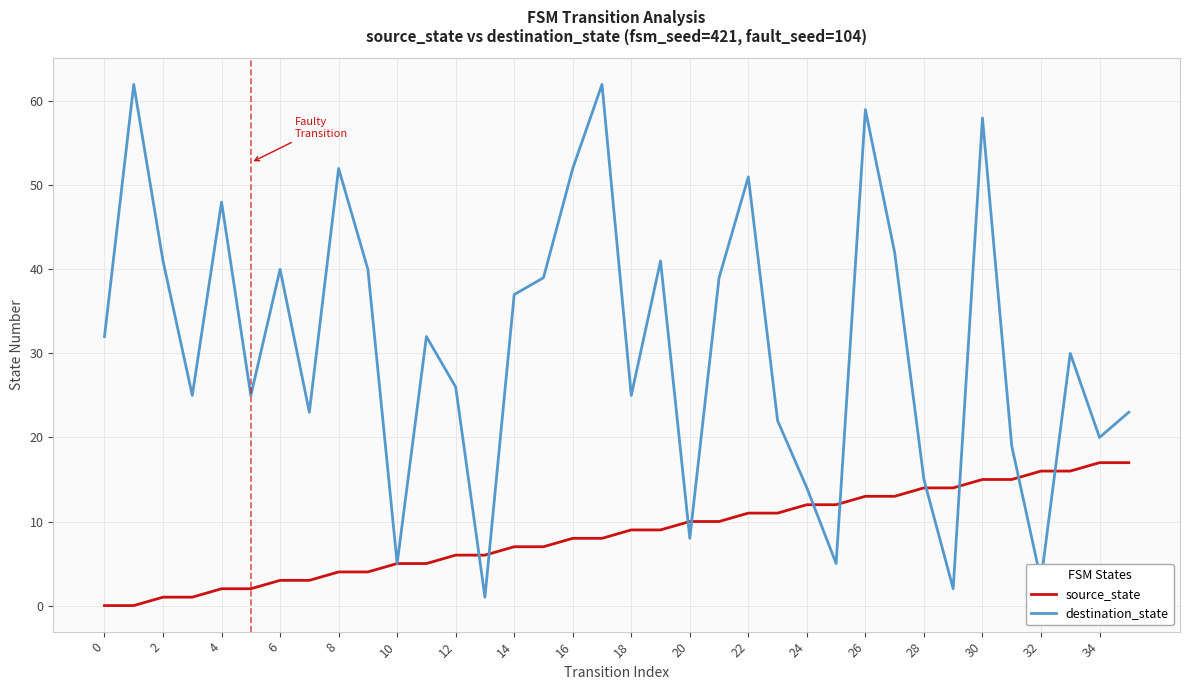

List the series in order of their peak value, lowest first.

source_state, destination_state